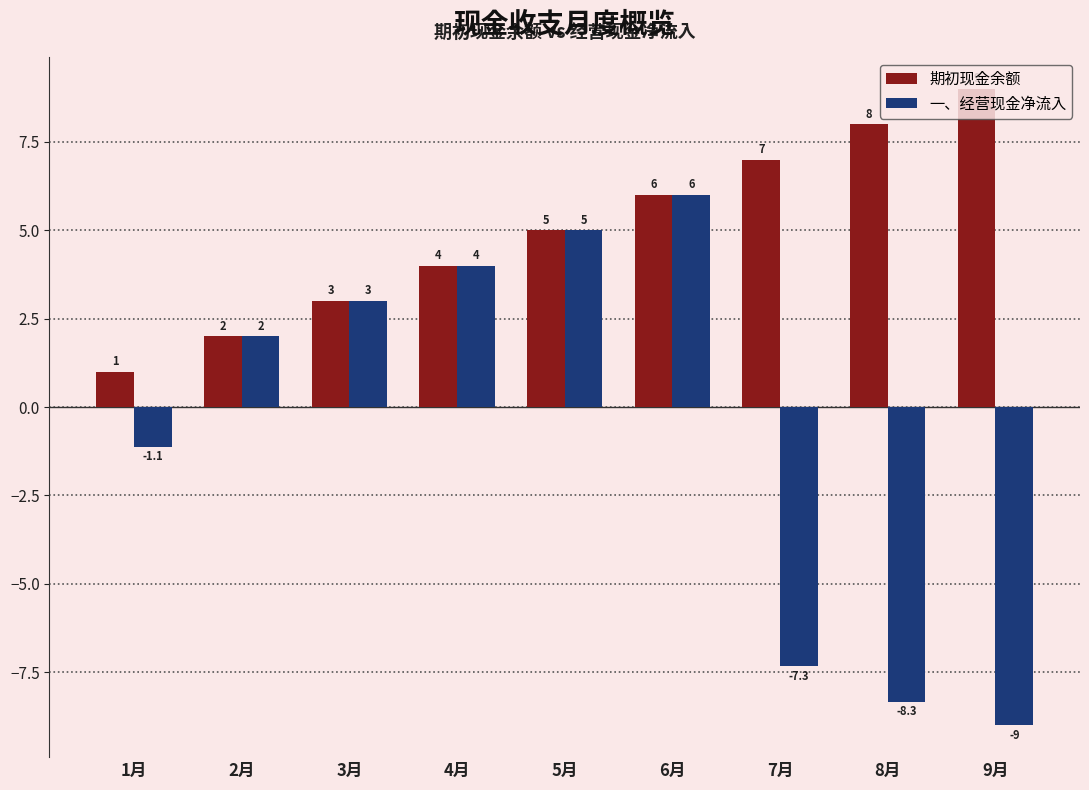

What are all the series names shown in the legend?

期初现金余额, 一、经营现金净流入